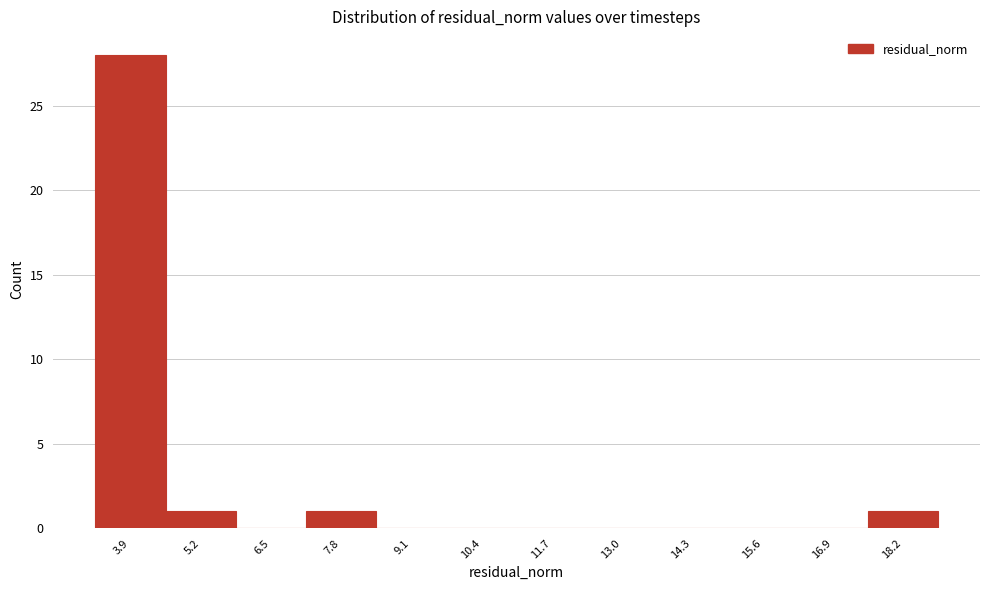

Reading left to right, list all the values displayed in this chart.

3.9=28	5.2=1	6.5=0	7.8=1	9.1=0	10.4=0	11.7=0	13.0=0	14.3=0	15.6=0	16.9=0	18.2=1